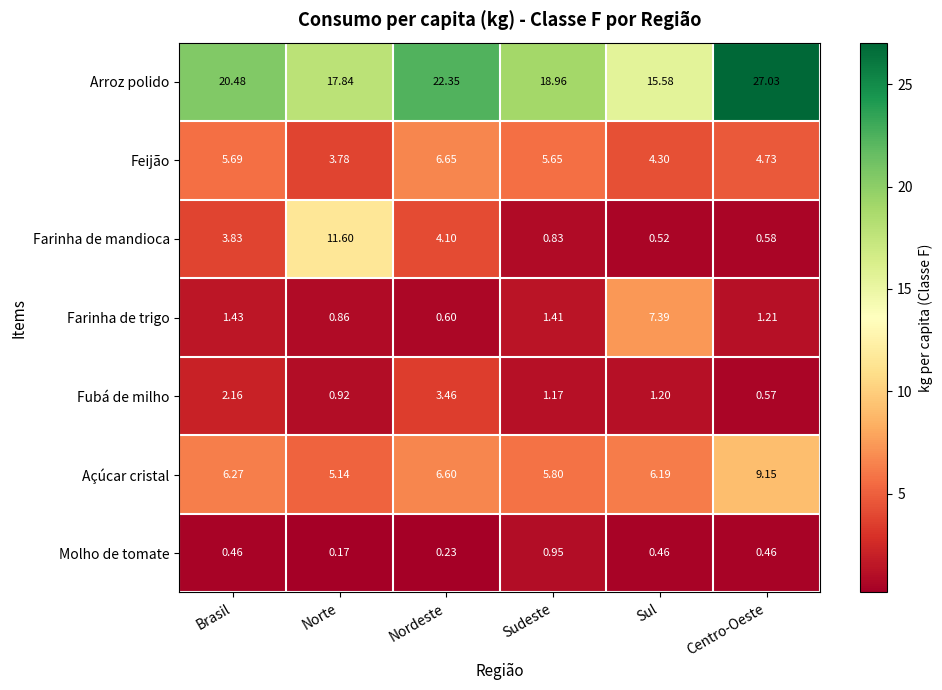

At which label does Açúcar cristal first exceed 6?

Brasil